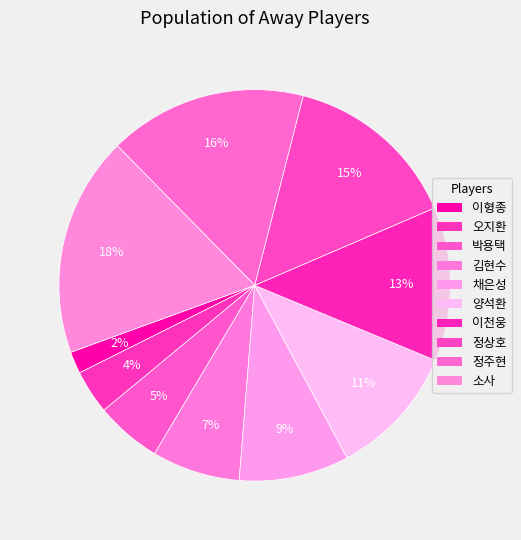

Approximately how many times larger is the value at 정주현 compared to 정상호?

1.1